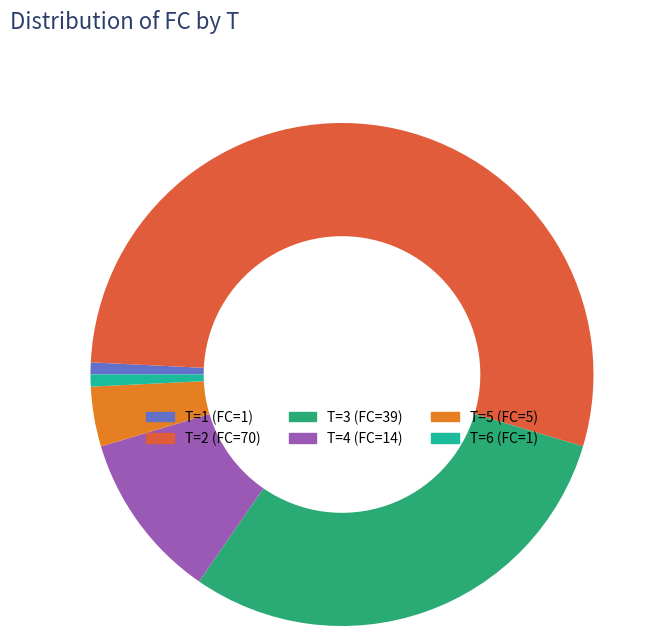

Approximately how many times larger is the value at T=4 compared to T=6?

14.0